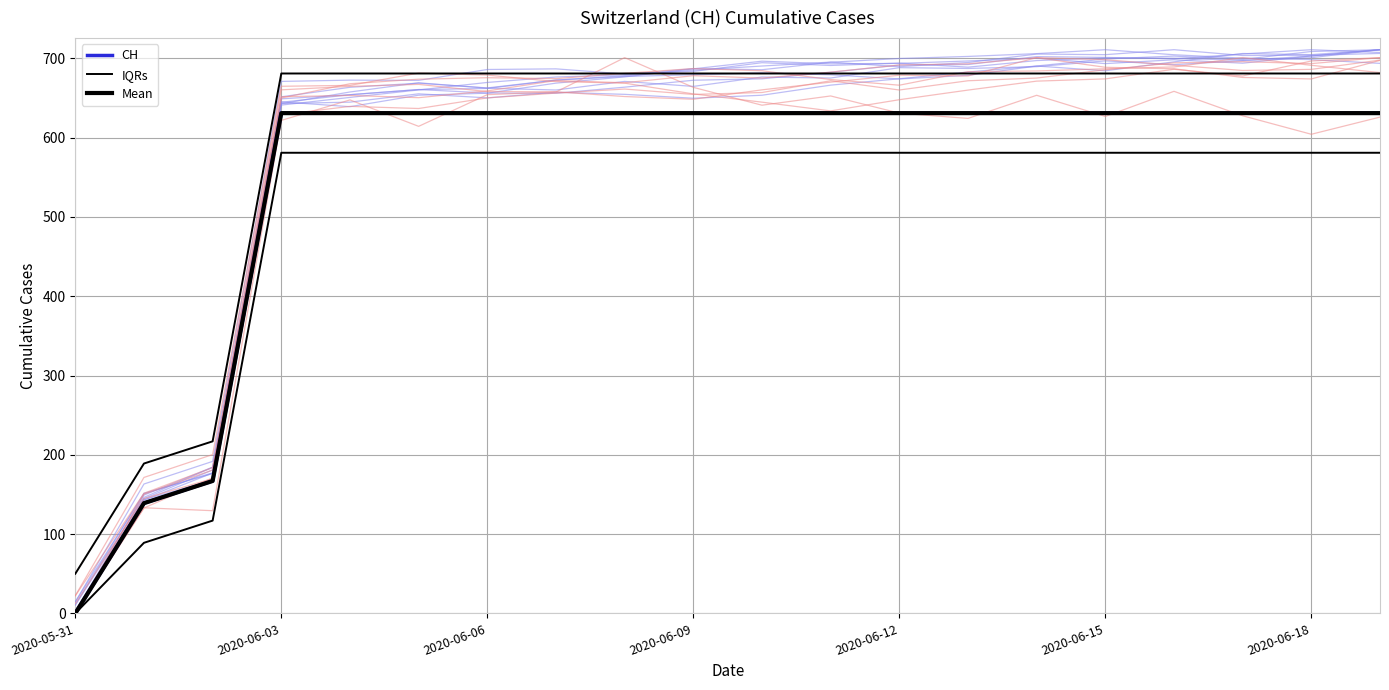

Reading left to right, transcribe all the data shown in this chart.

CH: 0	139	167	631	631	631	631	631	631	631	631	631	631	631	631	631	631	631	631	631
IQRs: 50	189	217	681	681	681	681	681	681	681	681	681	681	681	681	681	681	681	681	681
Mean: 0	139	167	631	631	631	631	631	631	631	631	631	631	631	631	631	631	631	631	631